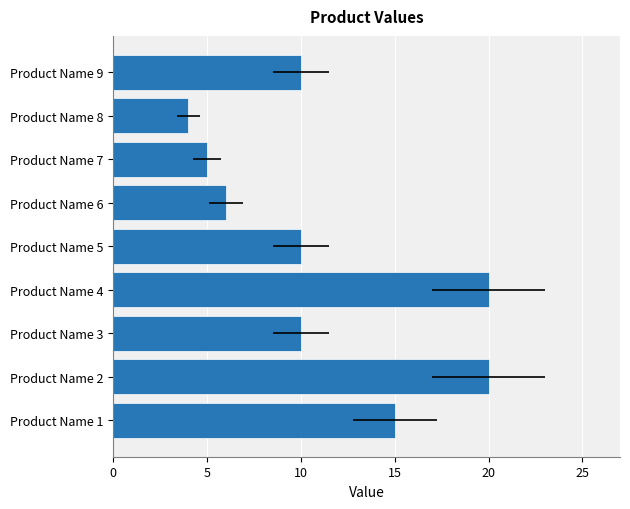

What is the difference between the maximum and second lowest values?

15